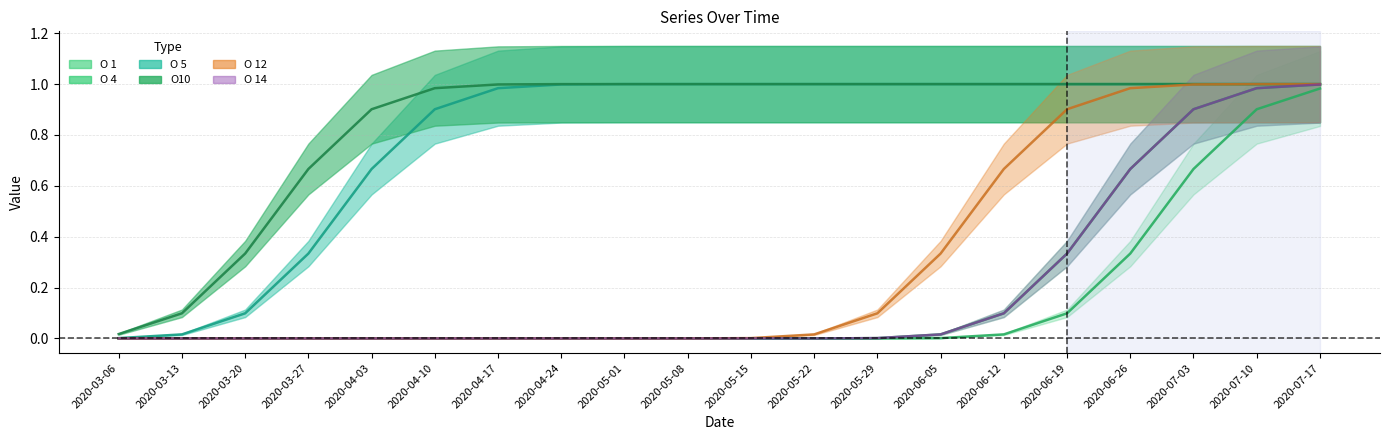

Where is O 1 nearest to the value 0?

2020-03-06